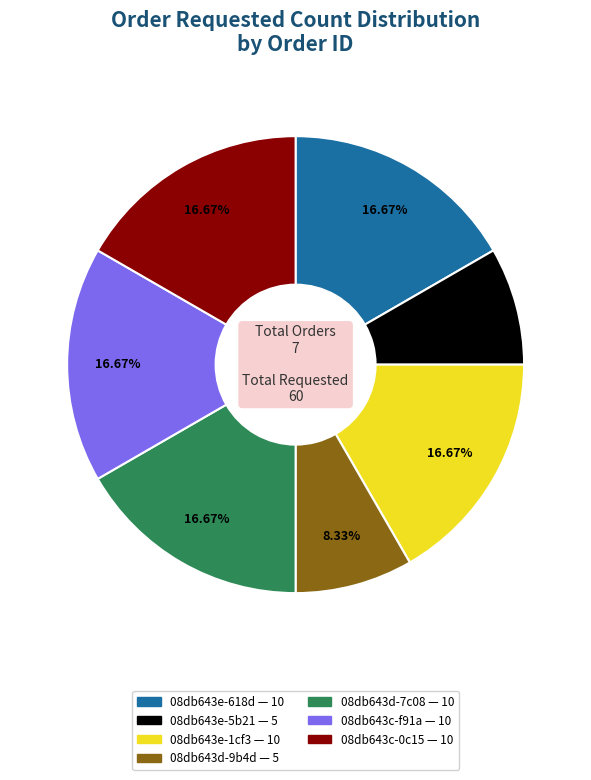

To the nearest percent, what is the combined percentage of 08db643c-f91a and 08db643e-5b21?

25%